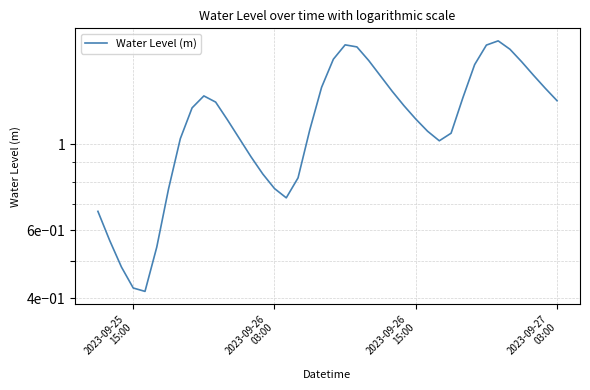

Is it true that the value at 35 is 2.6?

False